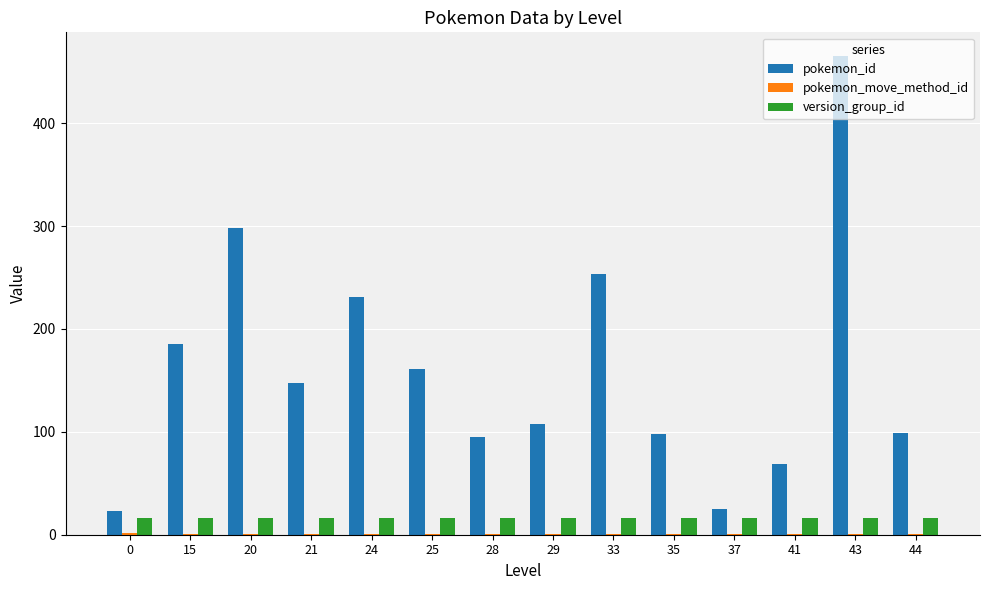

True or false: pokemon_id has a value of 298 at 20.

True